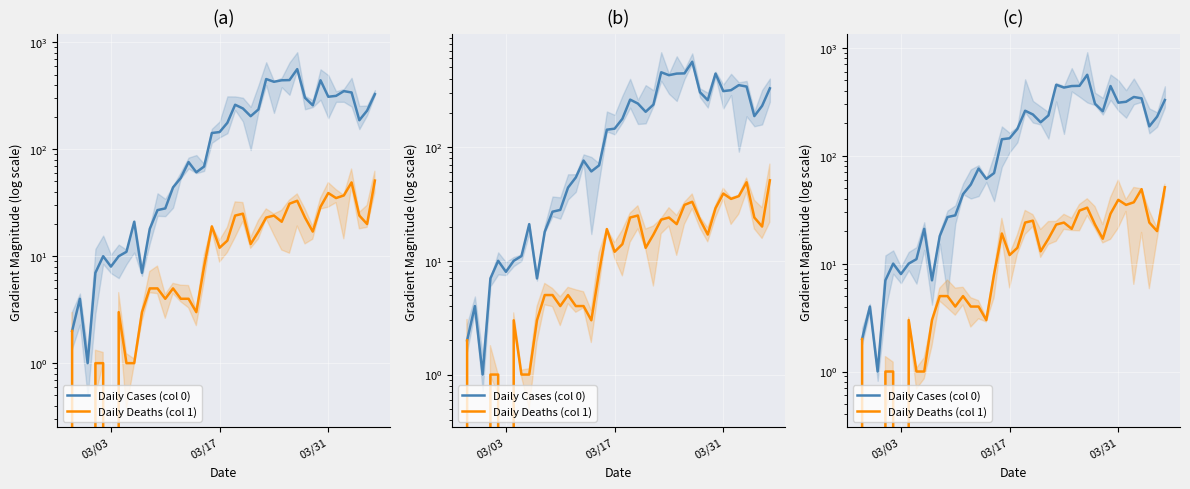

In Daily Cases (col 0), how many points are higher than both neighbors (excluding endpoints)?

9